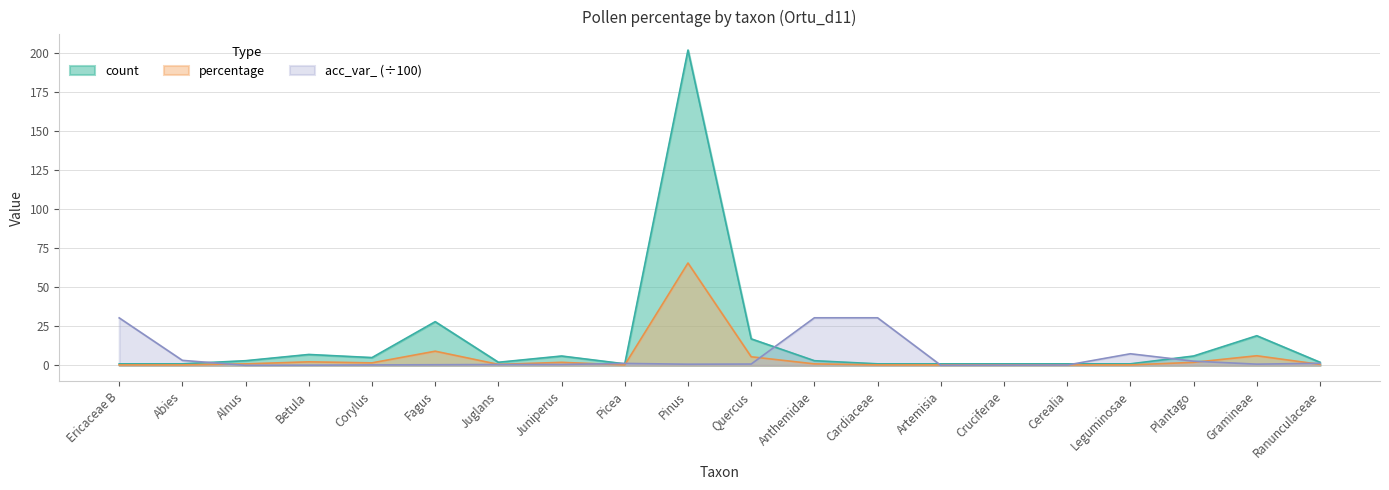

Between which two adjacent categories do acc_var_ and count first intersect?

Abies and Alnus